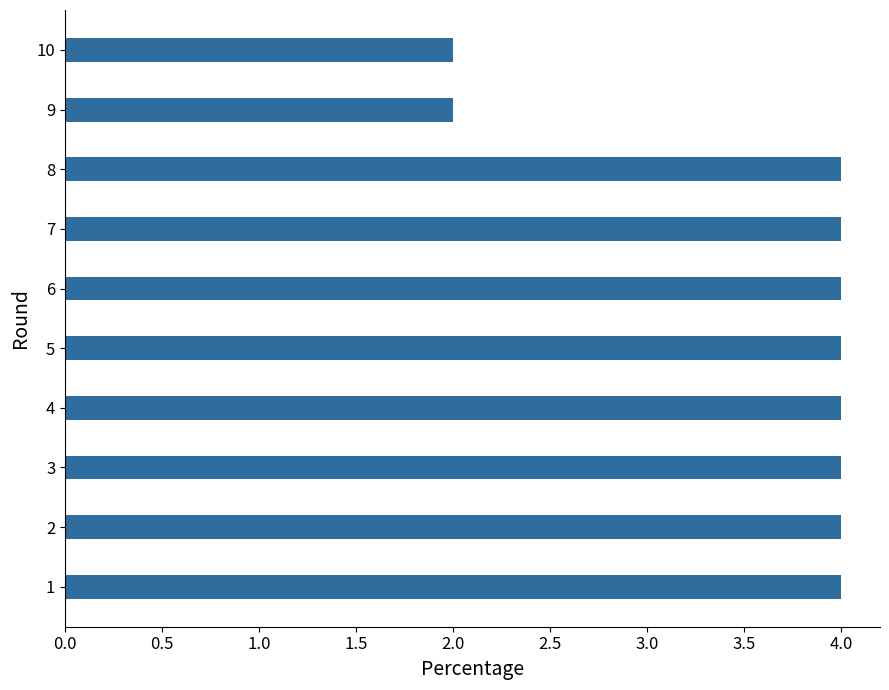

Reading bottom to top, list all the values displayed in this chart.

1=4	2=4	3=4	4=4	5=4	6=4	7=4	8=4	9=2	10=2